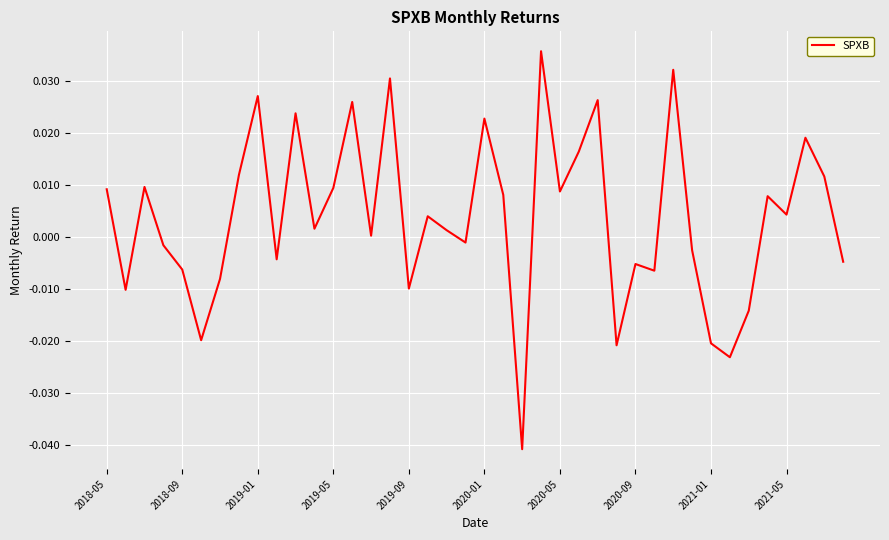

What is the difference between the maximum and minimum values?

0.1